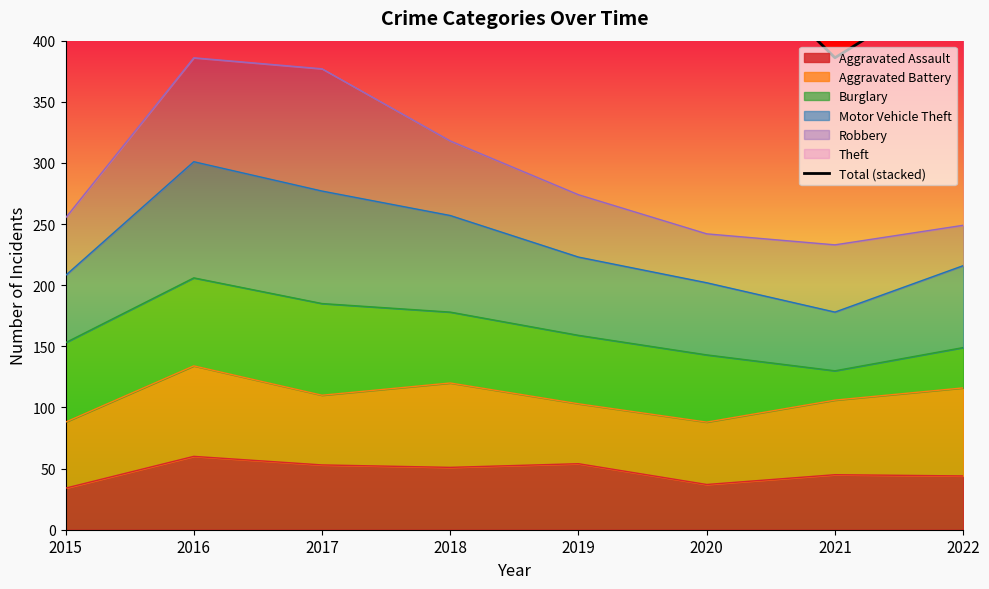

True or false: Aggravated Assault has a value of 51 at 2018.

True